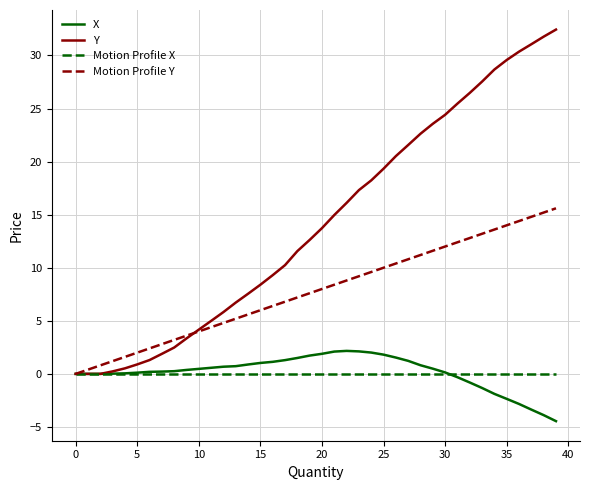

What is the highest value of the X series?

2.2